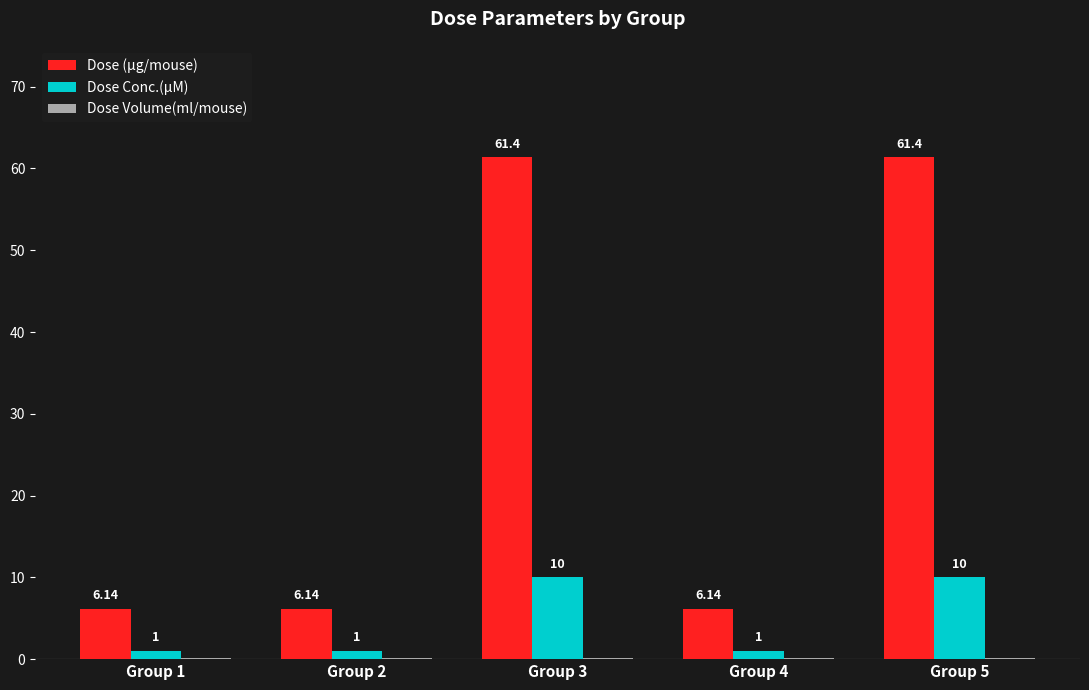

Which series changed the most between Group 2 and Group 5?

Dose (µg/mouse)